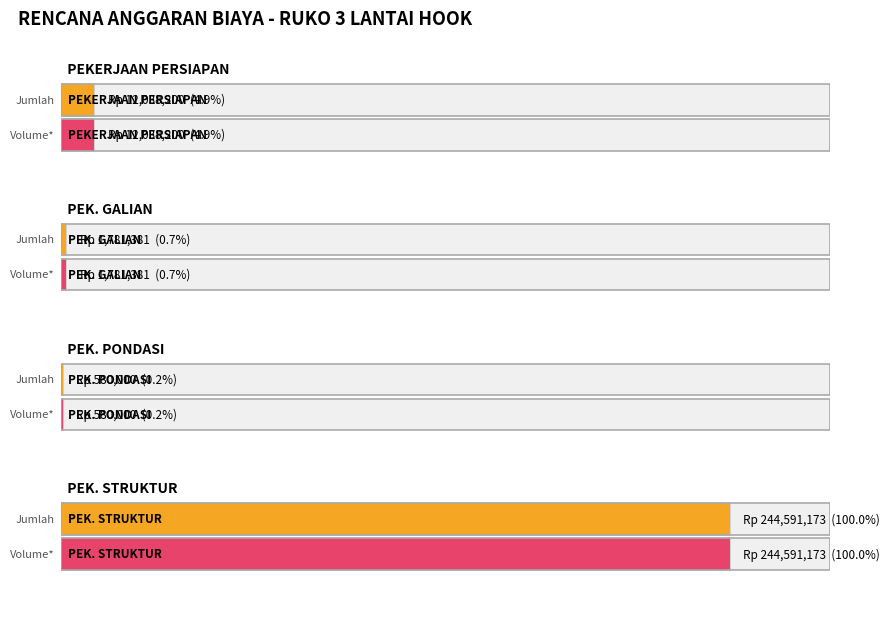

What is the label of the 4th bar from the right?

PEKERJAAN PERSIAPAN